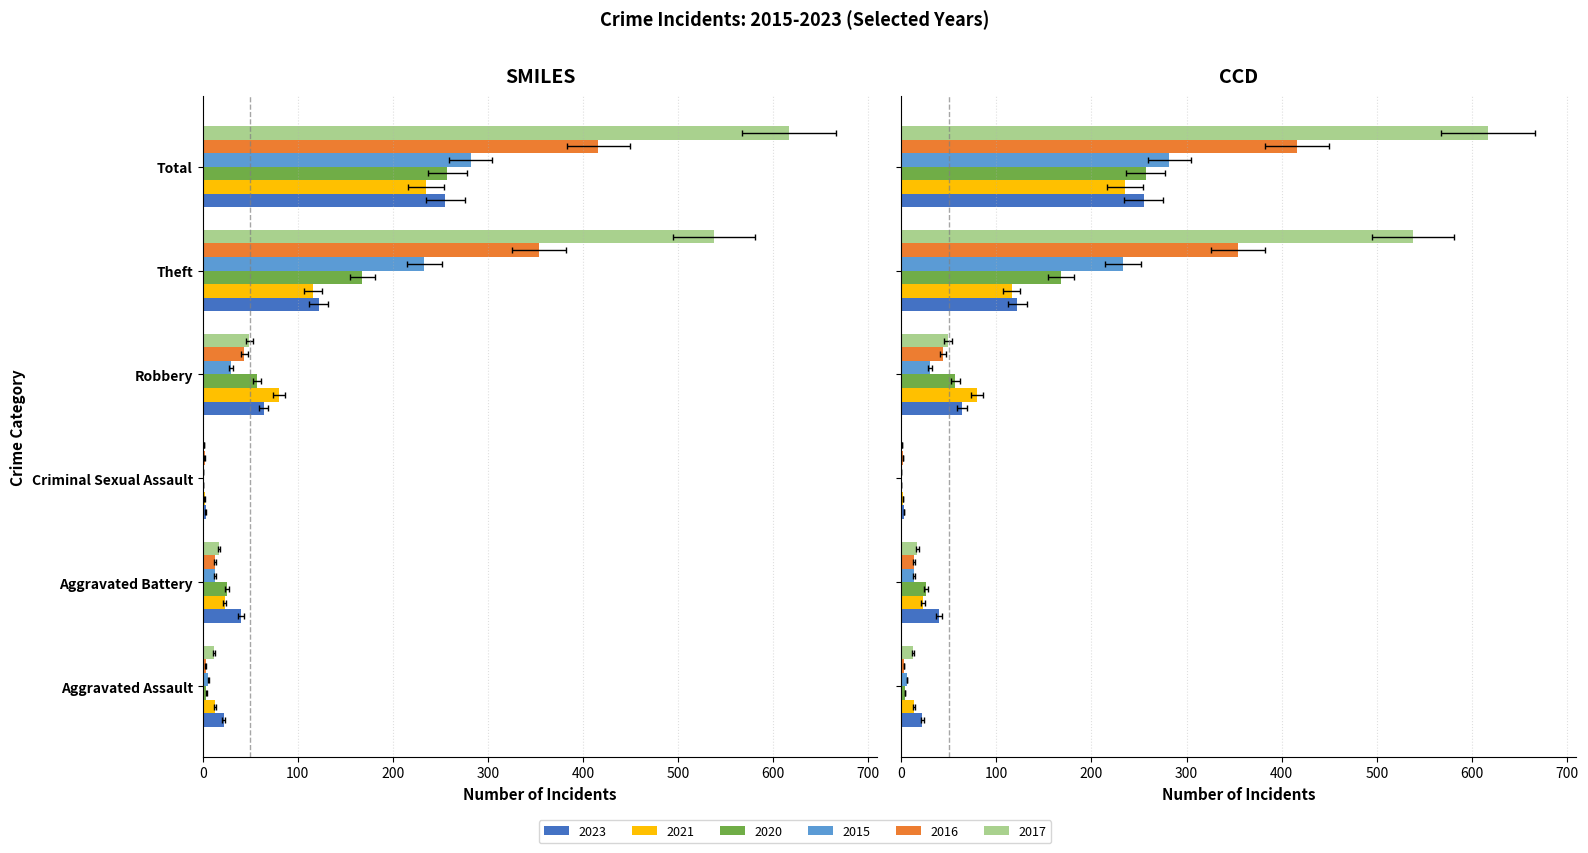

Which label corresponds to the smallest value in the chart?

Criminal Sexual Assault